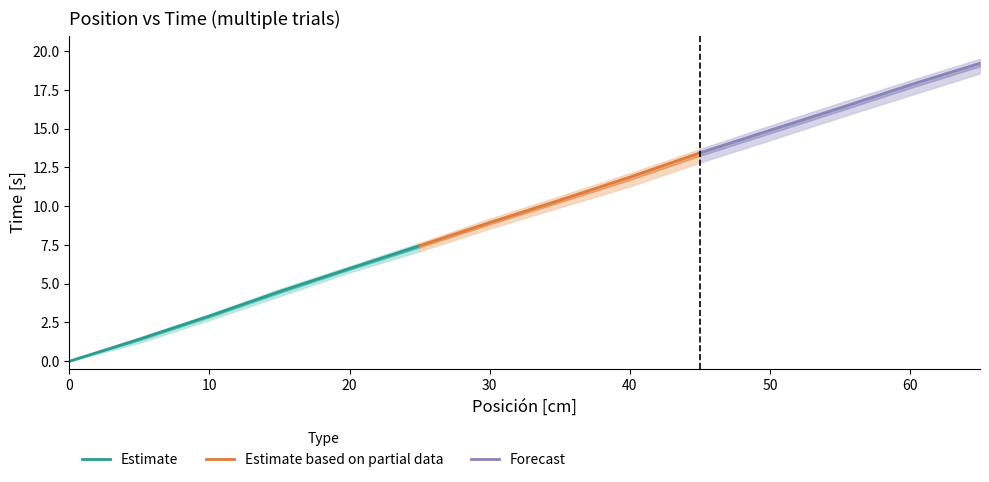

True or false: Estimate has a value of -3.1 at 0.

False